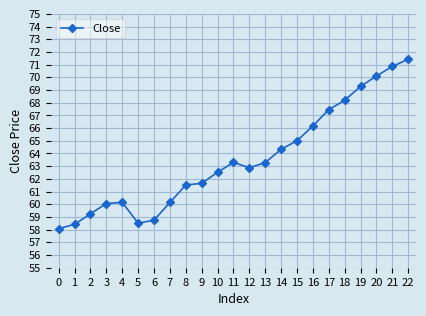

Approximately how many times larger is the value at 17 compared to 15?

1.0